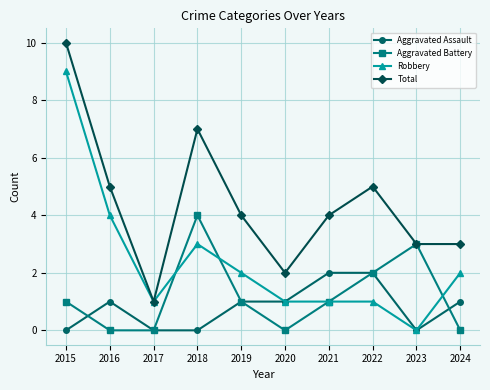

Count the Aggravated Assault values in the range 0 to 1.

8